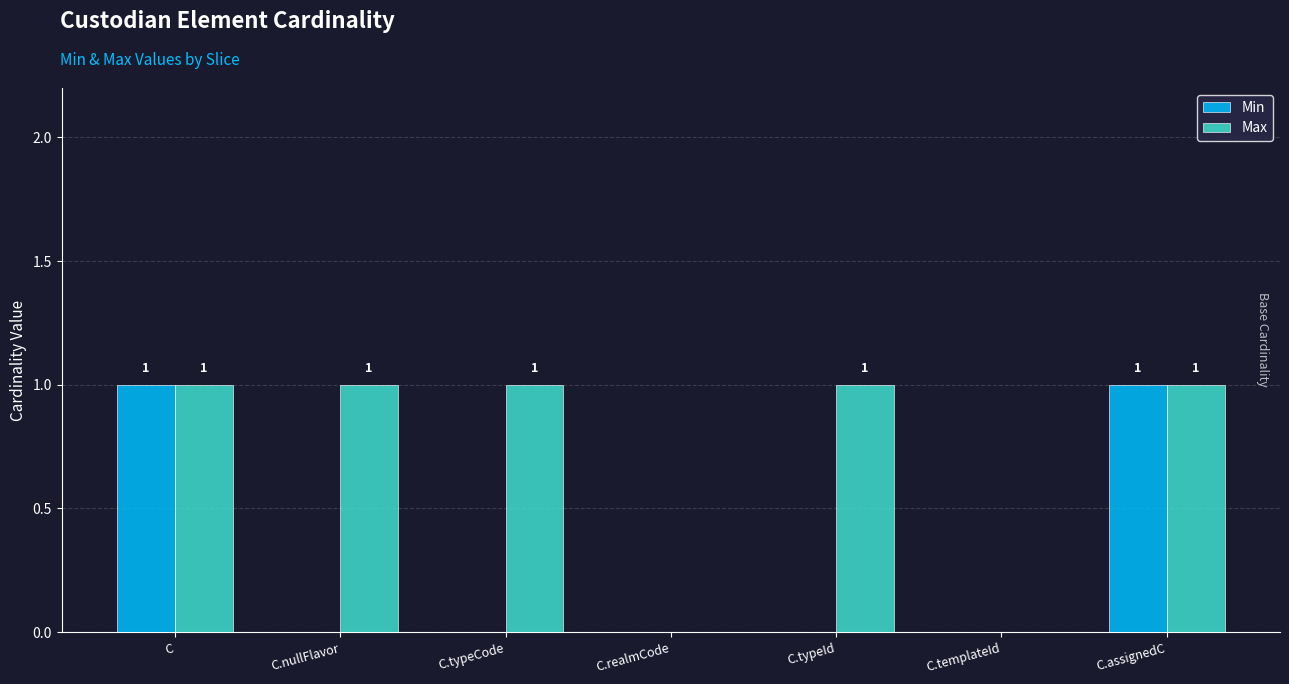

Reading right to left, extract all data points from this chart.

Min: C.assignedC=1	C.templateId=0	C.typeId=0	C.realmCode=0	C.typeCode=0	C.nullFlavor=0	C=1
Max: C.assignedC=1	C.templateId=0	C.typeId=1	C.realmCode=0	C.typeCode=1	C.nullFlavor=1	C=1